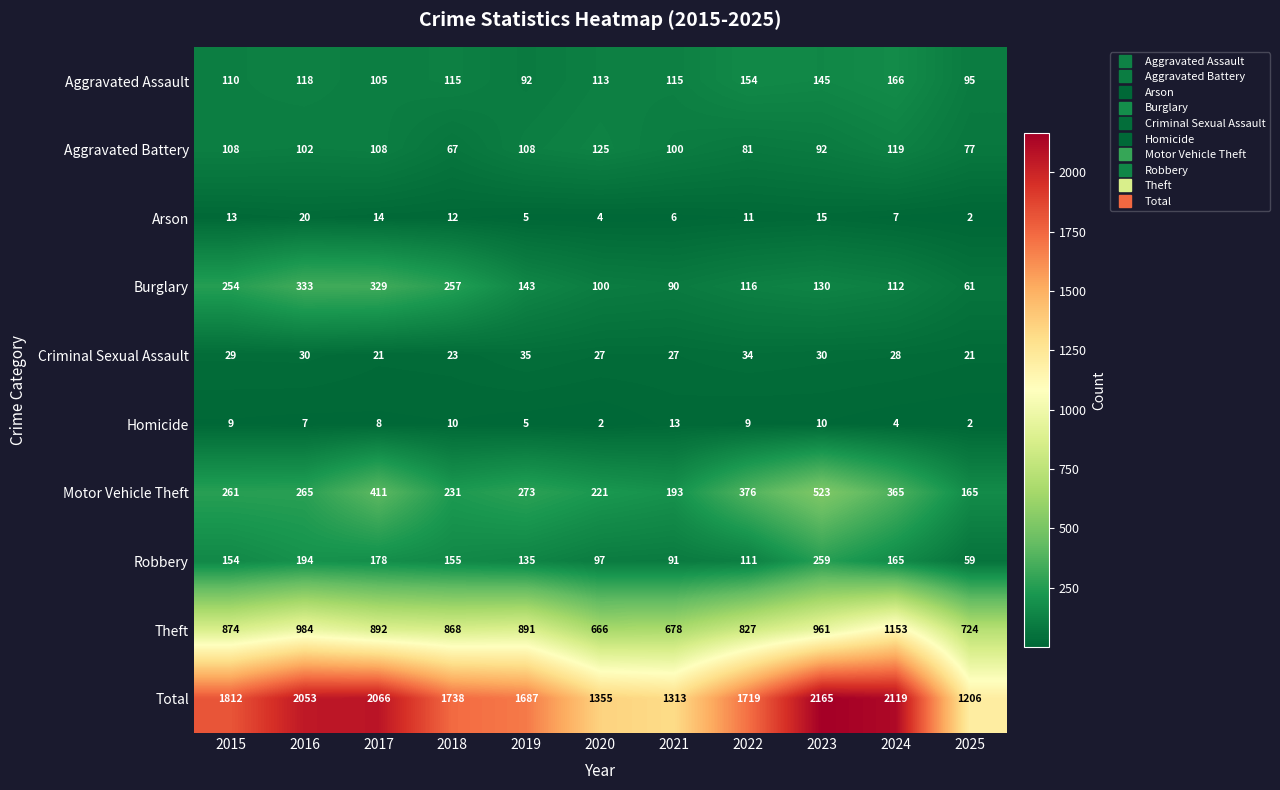

What is the difference between the second highest and minimum values in the Homicide series?

8